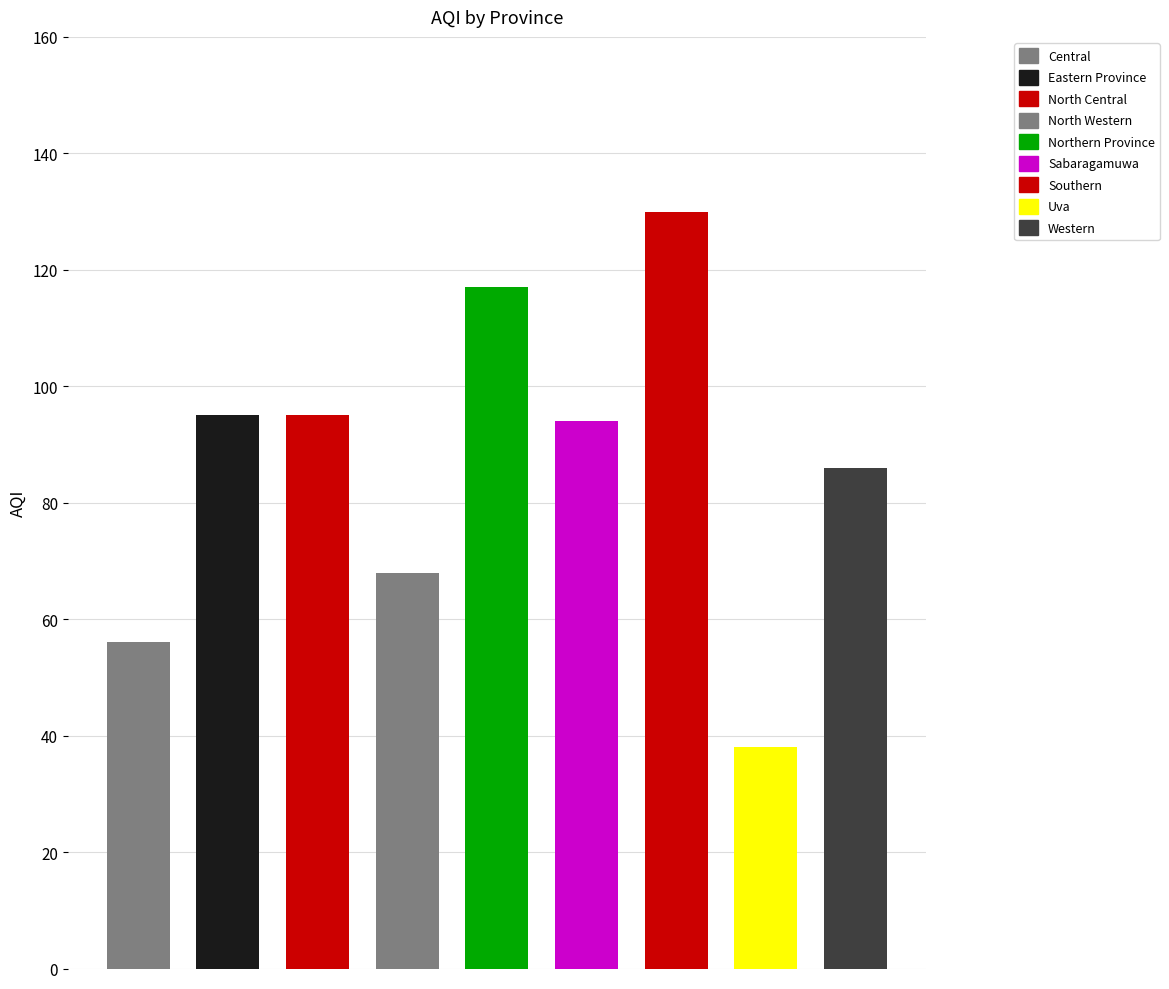

How many data points does each series have?

9